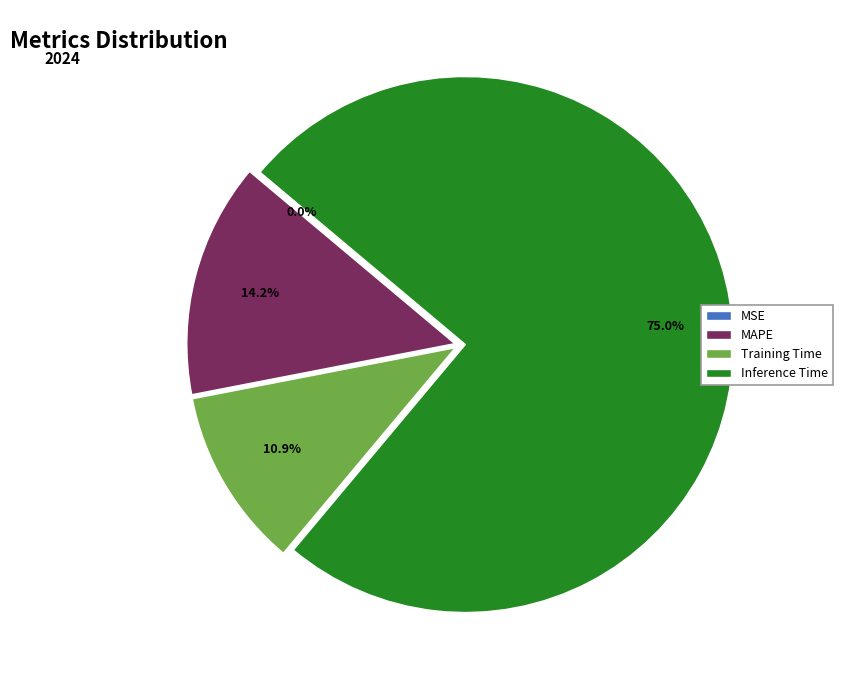

Do Inference Time and Training Time together represent more than half of the pie?

Yes